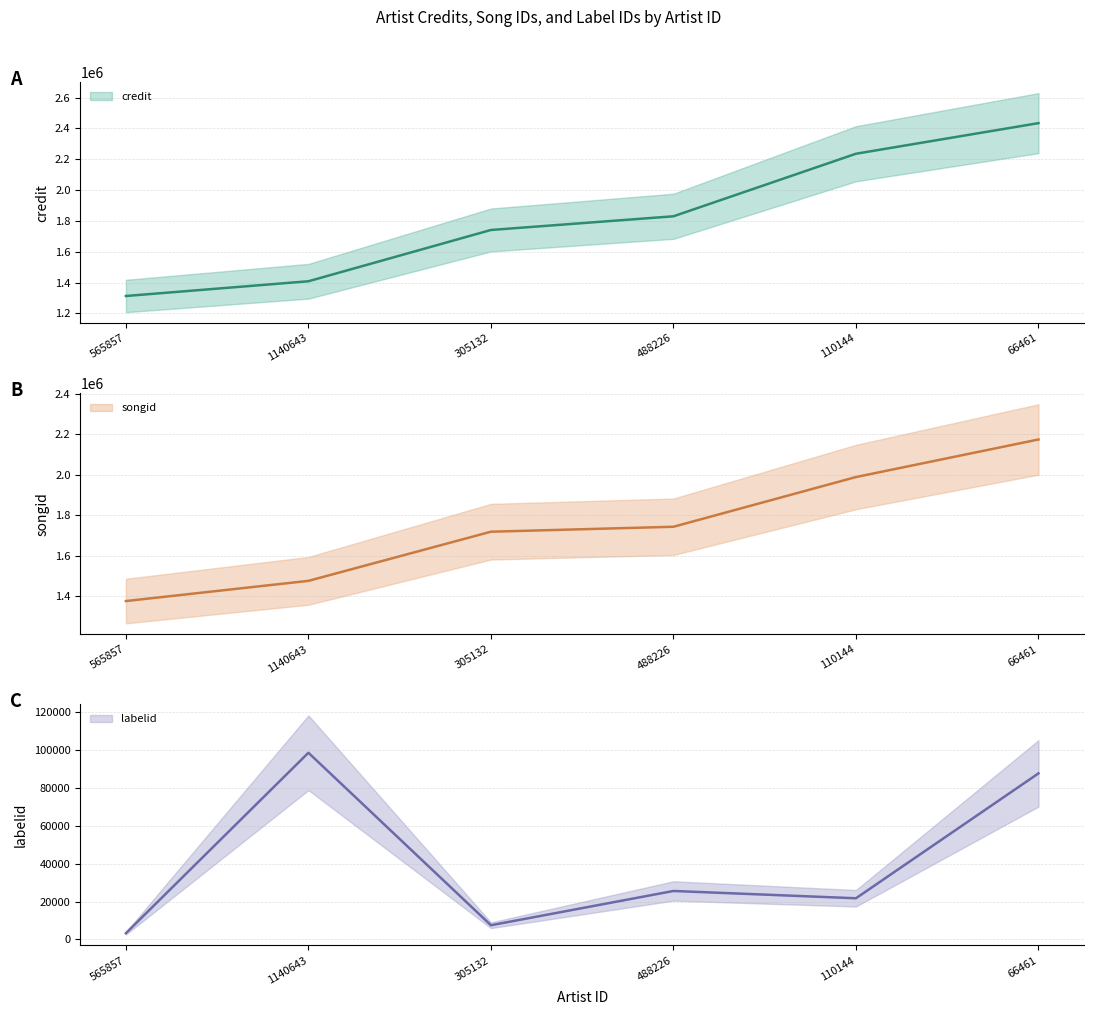

What is the greatest value displayed?

2434762